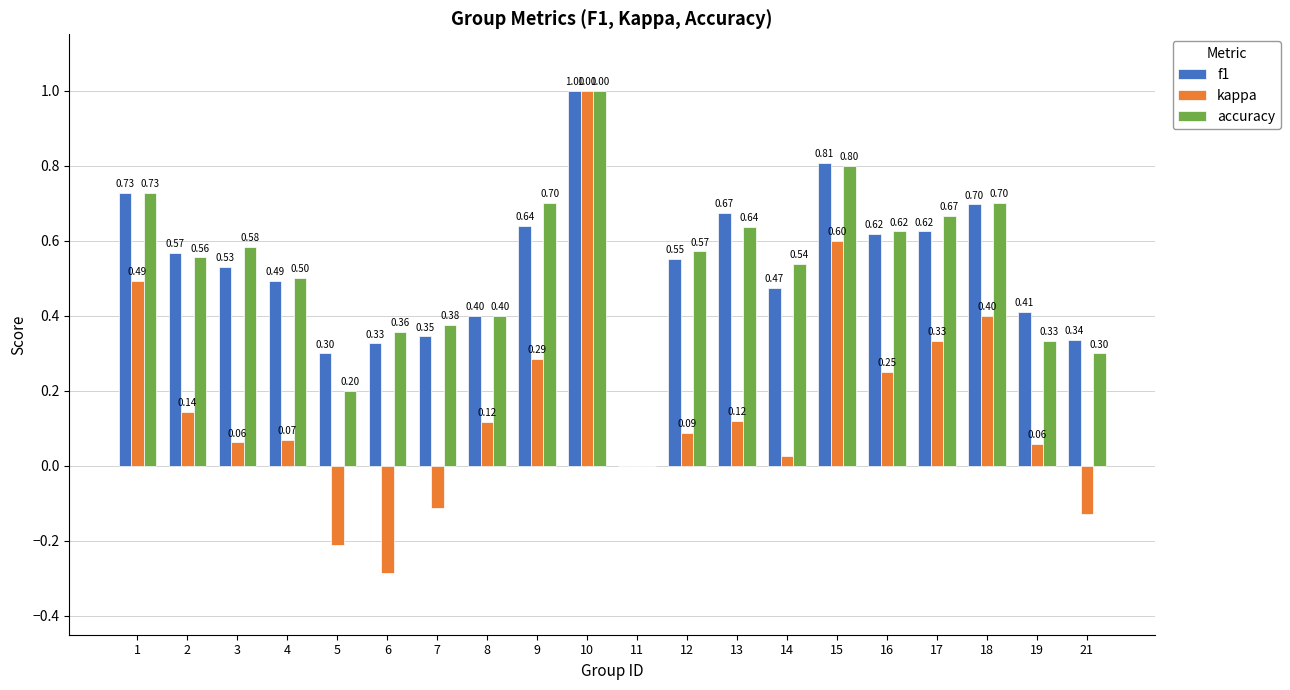

Is it true that f1 equals 0.6 at 16?

True